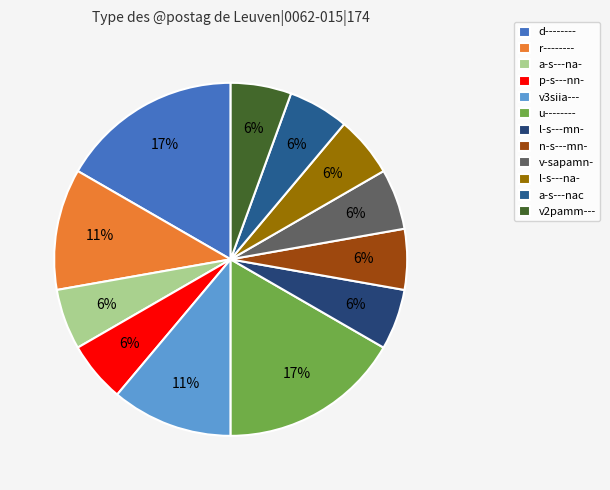

To the nearest percent, what is the difference between the largest and smallest slice percentages?

11%